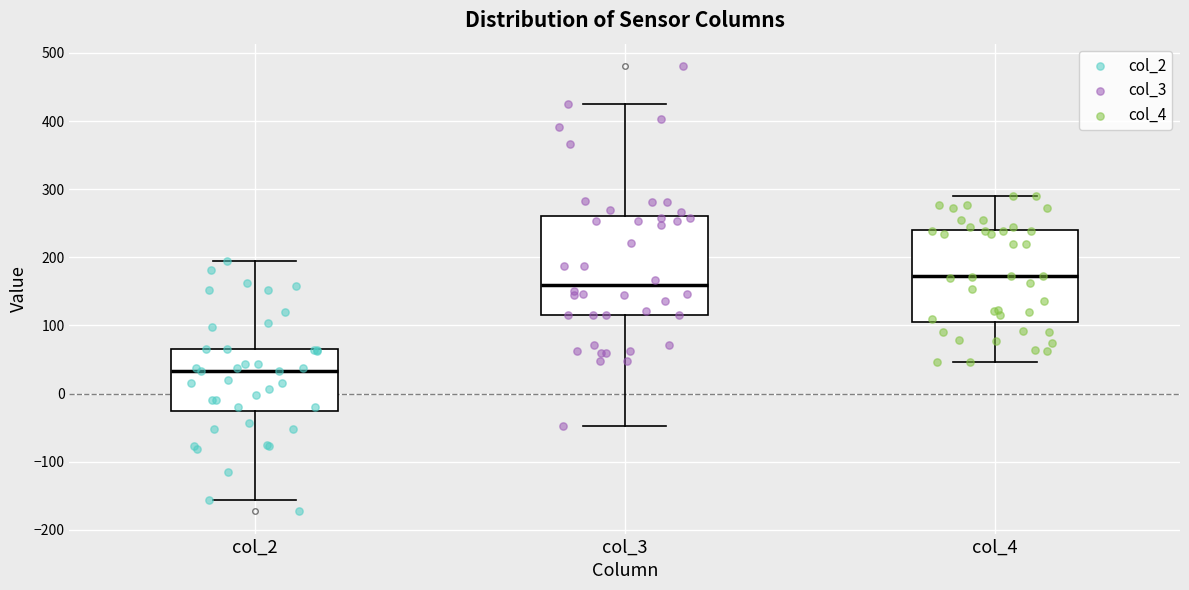

Where does the median line of the box for col_4 sit on the y-axis? The values are not printed on the chart, so give them approximately, as read against the axis.

170